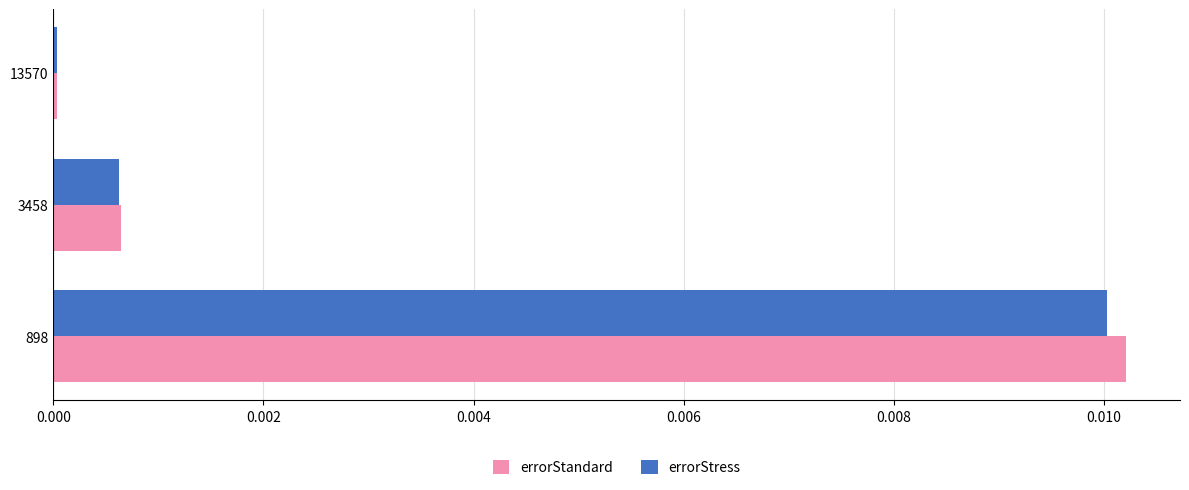

List the labels in order of errorStress value, largest first.

898, 3458, 13570